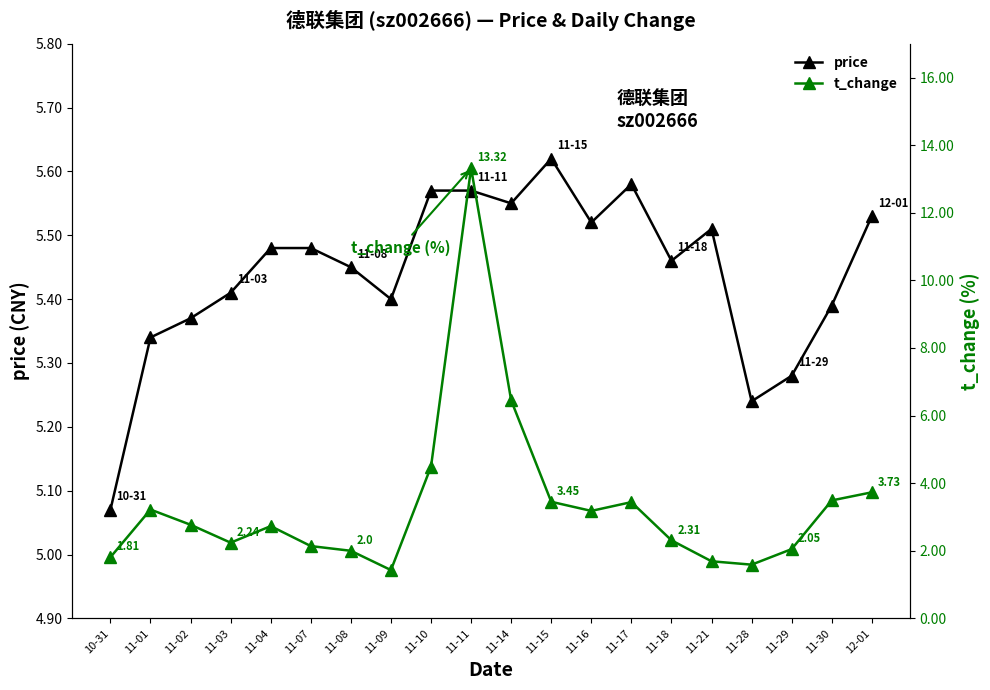

What is the highest value of the t_change series?

13.3